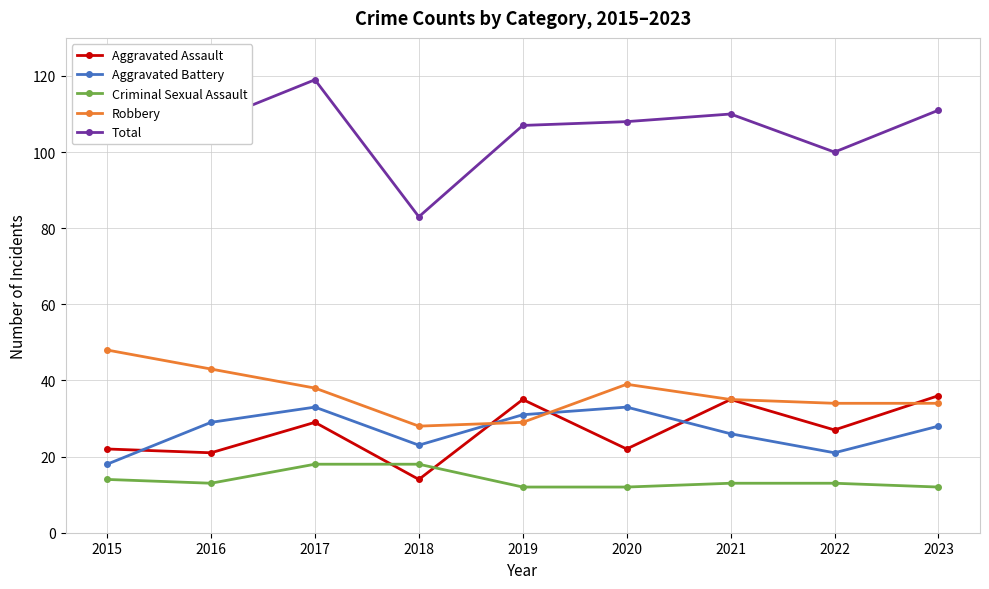

What is the difference between the second highest and minimum values in the Robbery series?

15